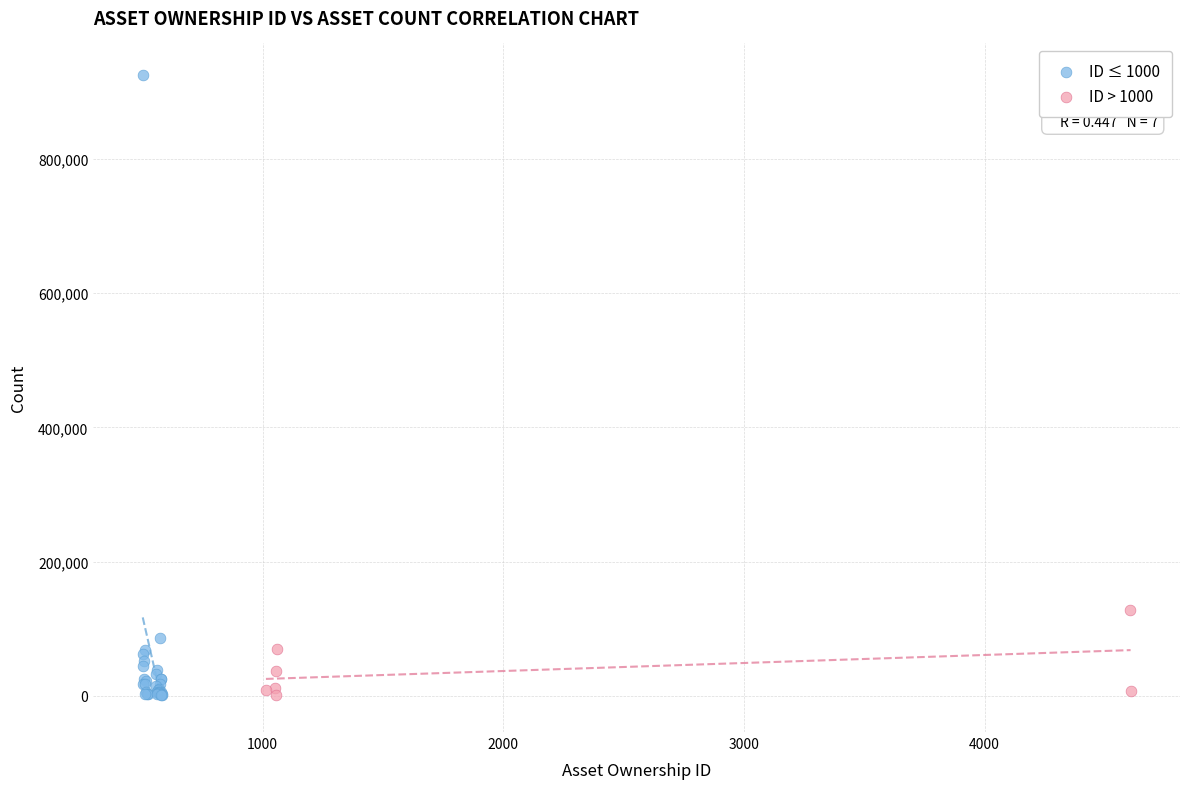

Which series has the widest spread of Y values?

ID ≤ 1000